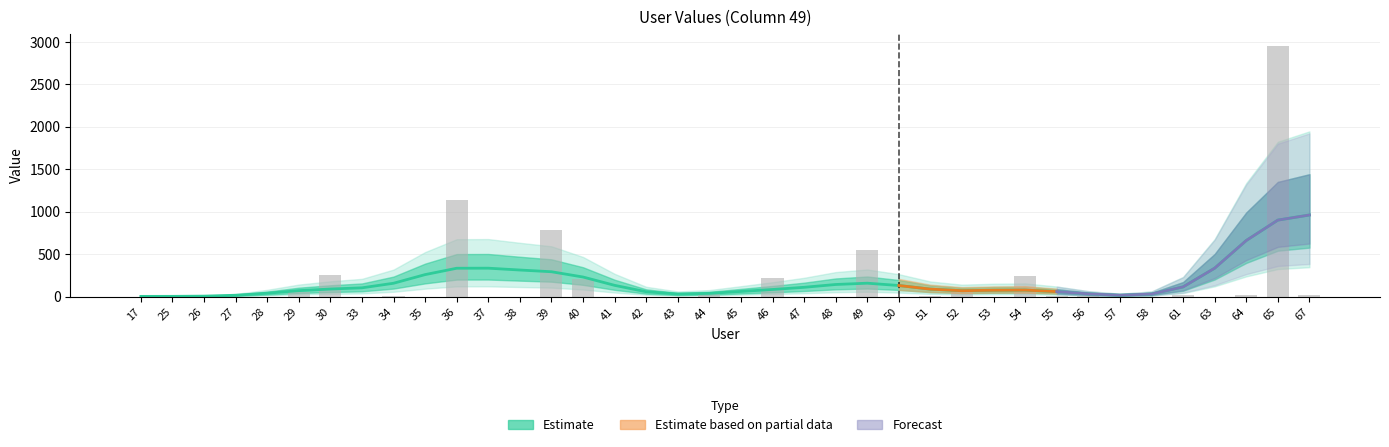

Does the chart contain stacked bars?

No